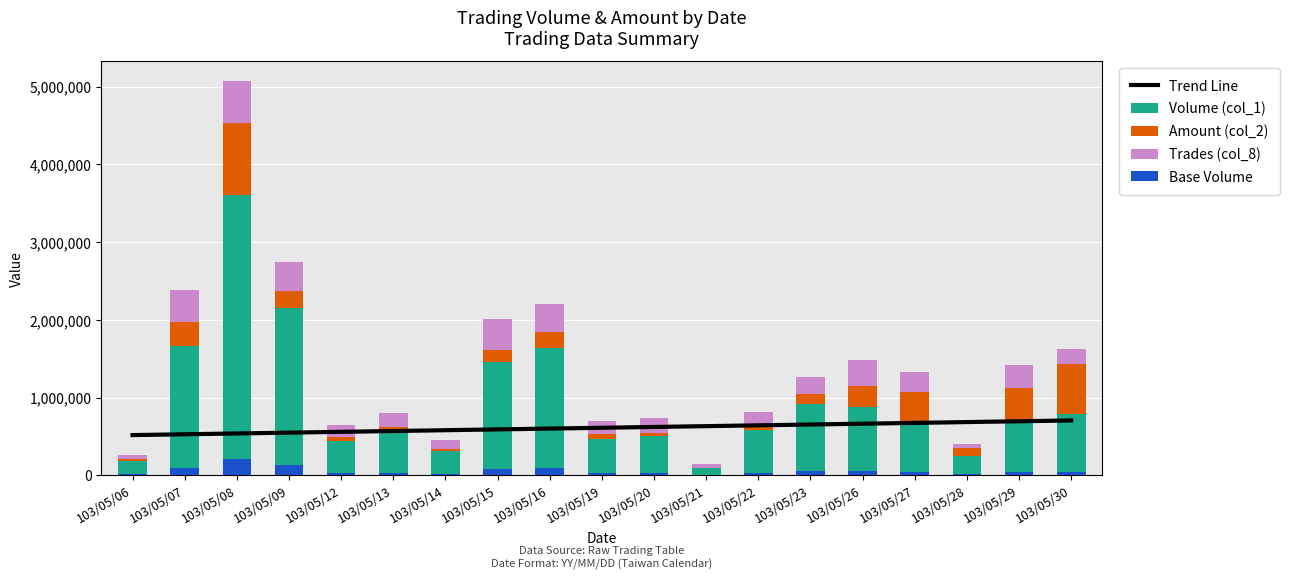

How many values in the Trend Line series exceed 611821?

10